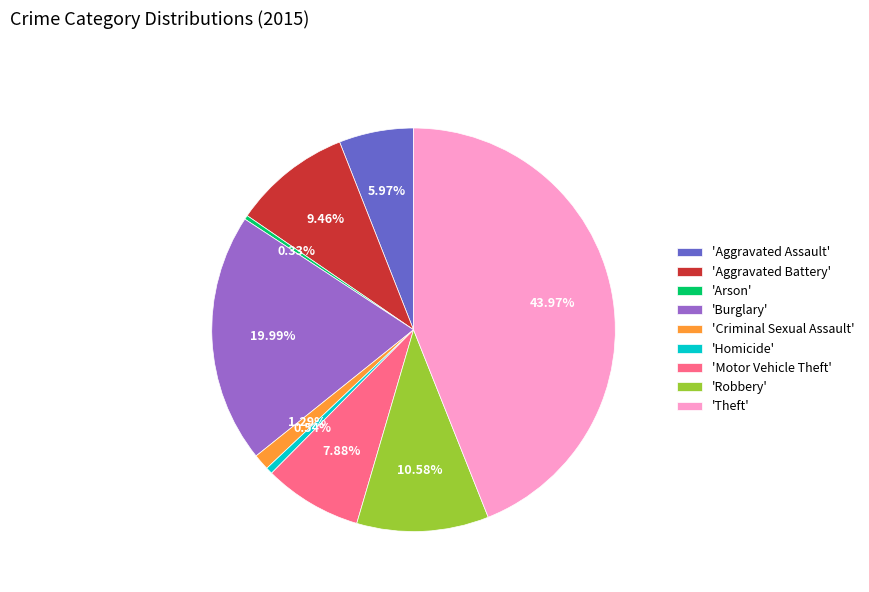

Between 'Aggravated Assault' and 'Burglary', which is larger?

'Burglary'